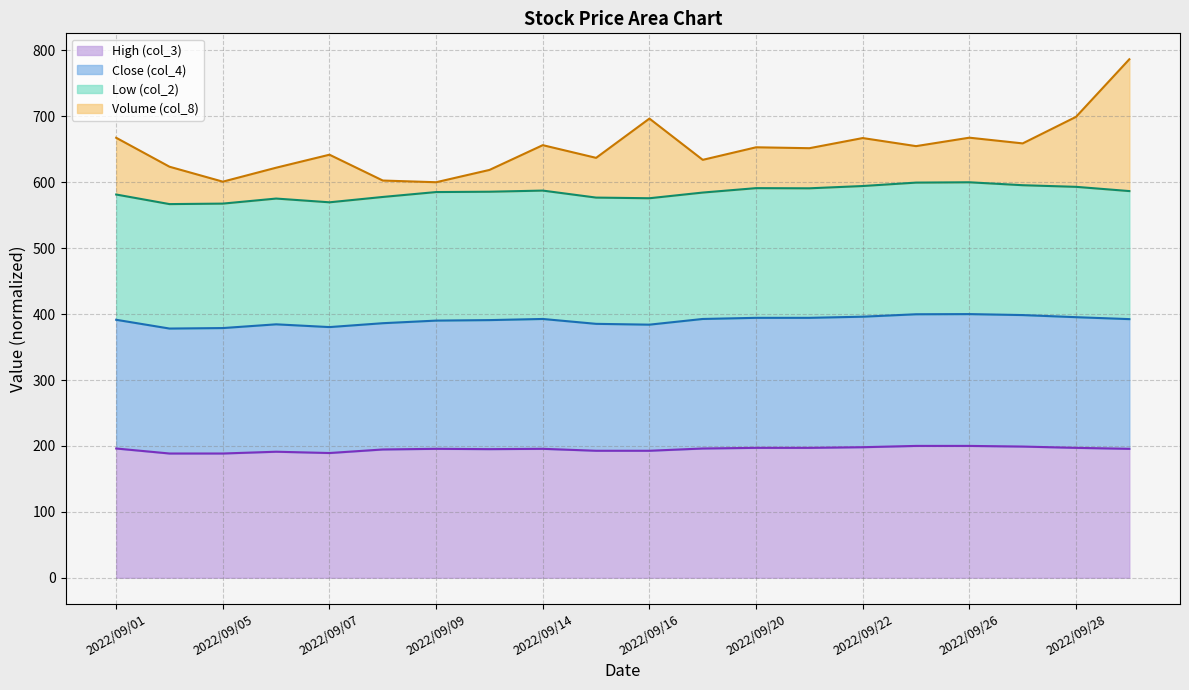

Where is the first local minimum for Close (col_4)?

2022/09/02